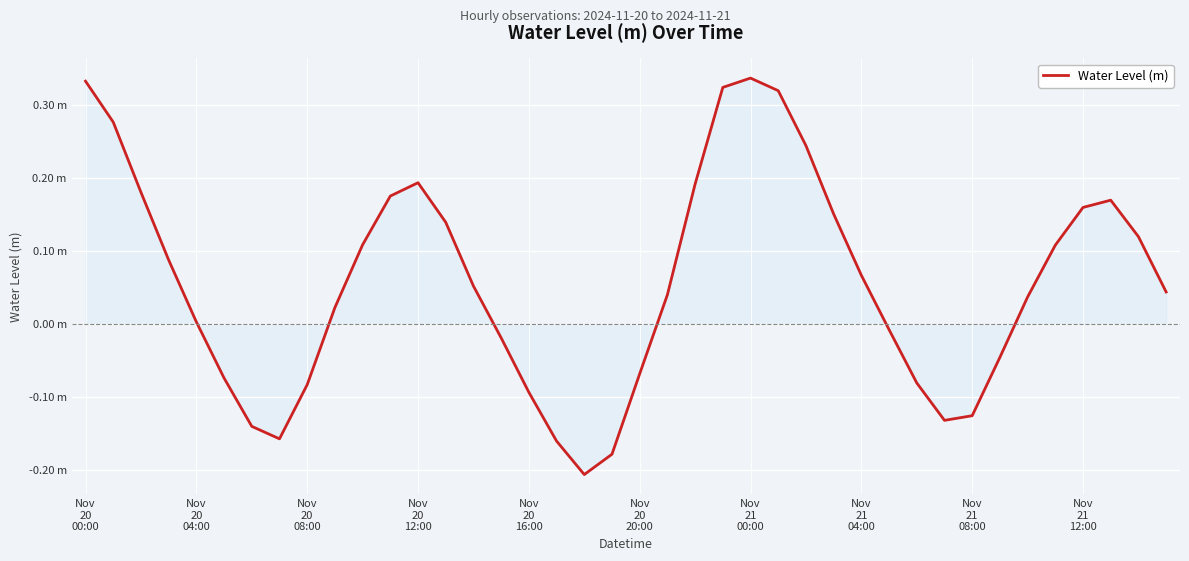

Reading right to left, transcribe all the data shown in this chart.

0.0	0.1	0.2	0.2	0.1	0.0	-0.0	-0.1	-0.1	-0.1	-0.0	0.1	0.2	0.2	0.3	0.3	0.3	0.2	0.0	-0.1	-0.2	-0.2	-0.2	-0.1	-0.0	0.1	0.1	0.2	0.2	0.1	0.0	-0.1	-0.2	-0.1	-0.1	0.0	0.1	0.2	0.3	0.3